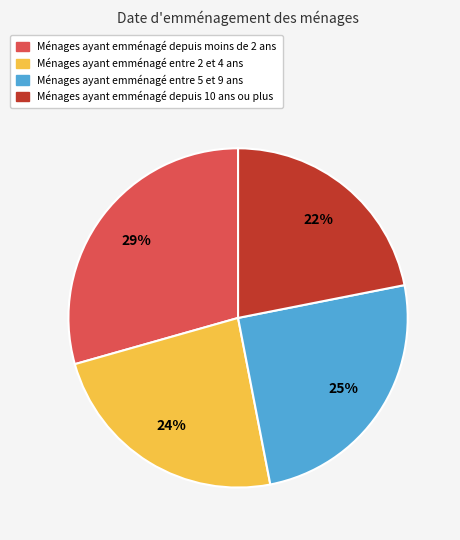

Do Ménages ayant emménagé depuis moins de 2 ans and Ménages ayant emménagé entre 5 et 9 ans together represent more than half of the pie?

Yes